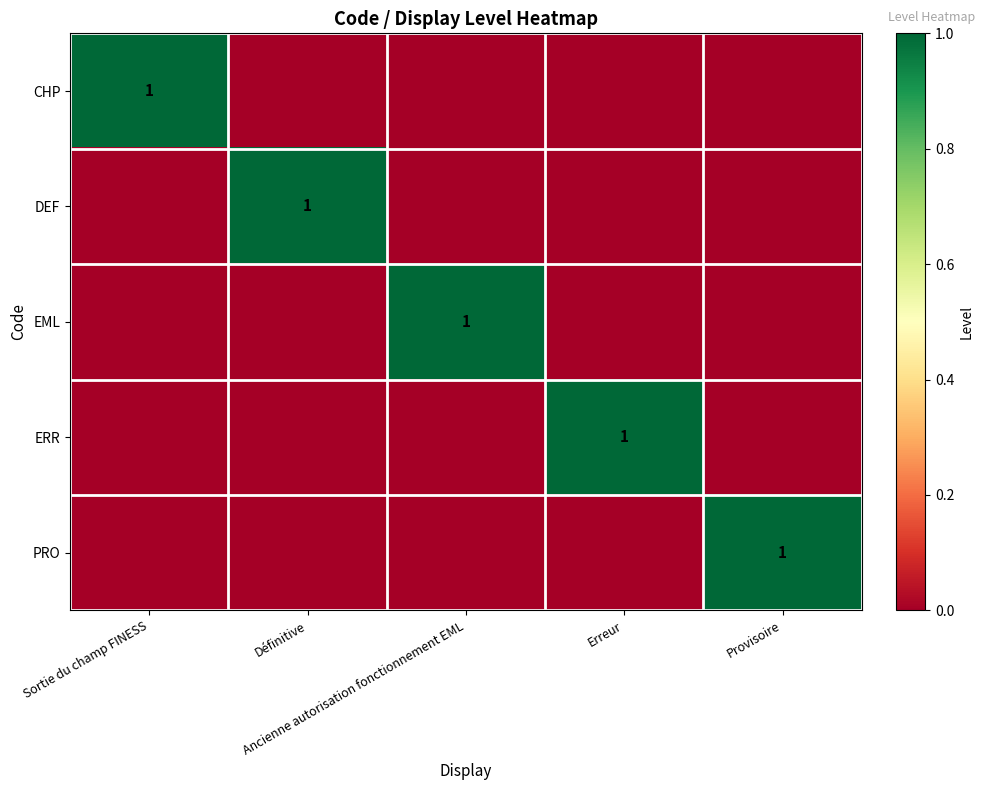

At which category is the sum across all series the highest?

Sortie du champ FINESS